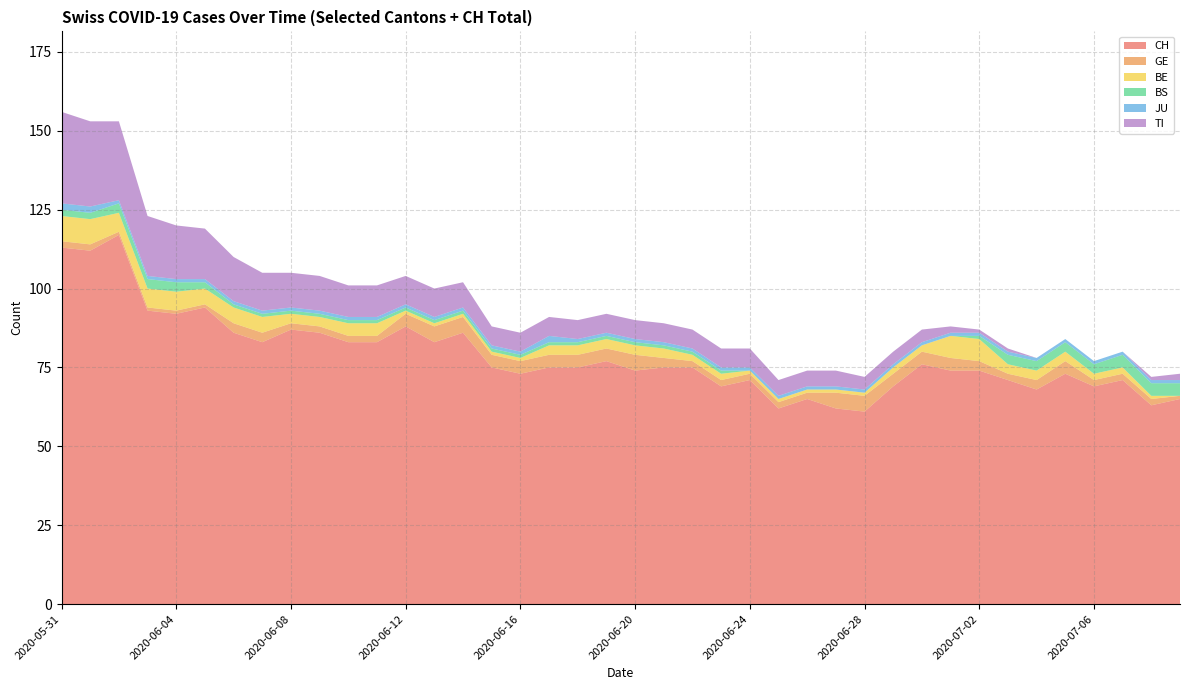

Reading left to right, list all the values displayed in this chart.

CH: 2020-05-31=113	2020-06-01=112	2020-06-02=117	2020-06-03=93	2020-06-04=92	2020-06-05=94	2020-06-06=86	2020-06-07=83	2020-06-08=87	2020-06-09=86	2020-06-10=83	2020-06-11=83	2020-06-12=88	2020-06-13=83	2020-06-14=86	2020-06-15=75	2020-06-16=73	2020-06-17=75	2020-06-18=75	2020-06-19=77	2020-06-20=74	2020-06-21=75	2020-06-22=75	2020-06-23=69	2020-06-24=71	2020-06-25=62	2020-06-26=65	2020-06-27=62	2020-06-28=61	2020-06-29=69	2020-06-30=76	2020-07-01=74	2020-07-02=74	2020-07-03=71	2020-07-04=68	2020-07-05=73	2020-07-06=69	2020-07-07=71	2020-07-08=63	2020-07-09=65
GE: 2020-05-31=2	2020-06-01=2	2020-06-02=1	2020-06-03=1	2020-06-04=1	2020-06-05=1	2020-06-06=3	2020-06-07=3	2020-06-08=2	2020-06-09=2	2020-06-10=2	2020-06-11=2	2020-06-12=4	2020-06-13=5	2020-06-14=5	2020-06-15=4	2020-06-16=4	2020-06-17=4	2020-06-18=4	2020-06-19=4	2020-06-20=5	2020-06-21=3	2020-06-22=2	2020-06-23=2	2020-06-24=2	2020-06-25=2	2020-06-26=2	2020-06-27=5	2020-06-28=5	2020-06-29=4	2020-06-30=4	2020-07-01=4	2020-07-02=3	2020-07-03=2	2020-07-04=3	2020-07-05=4	2020-07-06=2	2020-07-07=2	2020-07-08=2	2020-07-09=1
BE: 2020-05-31=8	2020-06-01=8	2020-06-02=6	2020-06-03=6	2020-06-04=6	2020-06-05=5	2020-06-06=5	2020-06-07=5	2020-06-08=3	2020-06-09=3	2020-06-10=4	2020-06-11=4	2020-06-12=1	2020-06-13=1	2020-06-14=1	2020-06-15=1	2020-06-16=1	2020-06-17=3	2020-06-18=3	2020-06-19=3	2020-06-20=3	2020-06-21=3	2020-06-22=2	2020-06-23=2	2020-06-24=1	2020-06-25=1	2020-06-26=1	2020-06-27=1	2020-06-28=1	2020-06-29=2	2020-06-30=2	2020-07-01=7	2020-07-02=7	2020-07-03=3	2020-07-04=3	2020-07-05=3	2020-07-06=2	2020-07-07=2	2020-07-08=1	2020-07-09=0
BS: 2020-05-31=2	2020-06-01=2	2020-06-02=3	2020-06-03=3	2020-06-04=3	2020-06-05=2	2020-06-06=1	2020-06-07=1	2020-06-08=1	2020-06-09=1	2020-06-10=1	2020-06-11=1	2020-06-12=1	2020-06-13=1	2020-06-14=1	2020-06-15=1	2020-06-16=1	2020-06-17=1	2020-06-18=1	2020-06-19=1	2020-06-20=1	2020-06-21=1	2020-06-22=1	2020-06-23=1	2020-06-24=0	2020-06-25=0	2020-06-26=0	2020-06-27=0	2020-06-28=0	2020-06-29=0	2020-06-30=0	2020-07-01=0	2020-07-02=1	2020-07-03=3	2020-07-04=3	2020-07-05=3	2020-07-06=3	2020-07-07=4	2020-07-08=4	2020-07-09=4
JU: 2020-05-31=2	2020-06-01=2	2020-06-02=1	2020-06-03=1	2020-06-04=1	2020-06-05=1	2020-06-06=1	2020-06-07=1	2020-06-08=1	2020-06-09=1	2020-06-10=1	2020-06-11=1	2020-06-12=1	2020-06-13=1	2020-06-14=1	2020-06-15=1	2020-06-16=1	2020-06-17=2	2020-06-18=1	2020-06-19=1	2020-06-20=1	2020-06-21=1	2020-06-22=1	2020-06-23=1	2020-06-24=1	2020-06-25=1	2020-06-26=1	2020-06-27=1	2020-06-28=1	2020-06-29=1	2020-06-30=1	2020-07-01=1	2020-07-02=1	2020-07-03=1	2020-07-04=1	2020-07-05=1	2020-07-06=1	2020-07-07=1	2020-07-08=1	2020-07-09=1
TI: 2020-05-31=29	2020-06-01=27	2020-06-02=25	2020-06-03=19	2020-06-04=17	2020-06-05=16	2020-06-06=14	2020-06-07=12	2020-06-08=11	2020-06-09=11	2020-06-10=10	2020-06-11=10	2020-06-12=9	2020-06-13=9	2020-06-14=8	2020-06-15=6	2020-06-16=6	2020-06-17=6	2020-06-18=6	2020-06-19=6	2020-06-20=6	2020-06-21=6	2020-06-22=6	2020-06-23=6	2020-06-24=6	2020-06-25=5	2020-06-26=5	2020-06-27=5	2020-06-28=4	2020-06-29=4	2020-06-30=4	2020-07-01=2	2020-07-02=1	2020-07-03=1	2020-07-04=0	2020-07-05=0	2020-07-06=0	2020-07-07=0	2020-07-08=1	2020-07-09=2